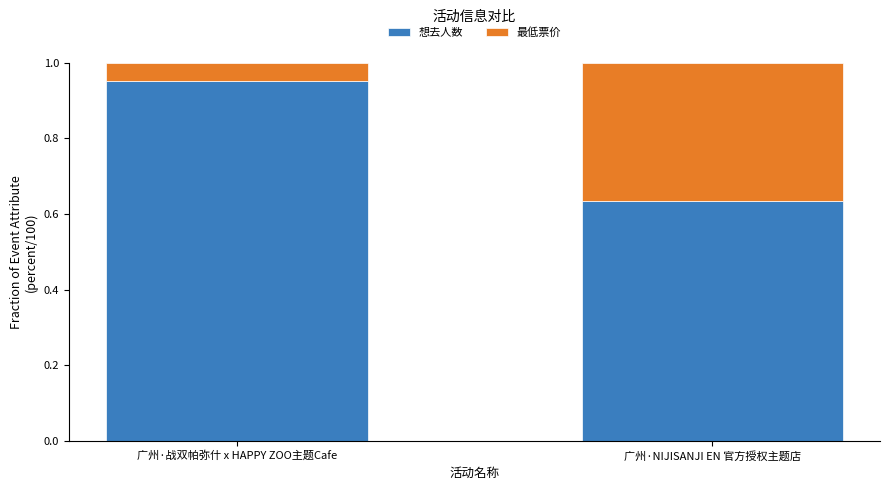

True or false: 想去人数 has a value of 0.2 at 广州·NIJISANJI EN 官方授权主题店.

False